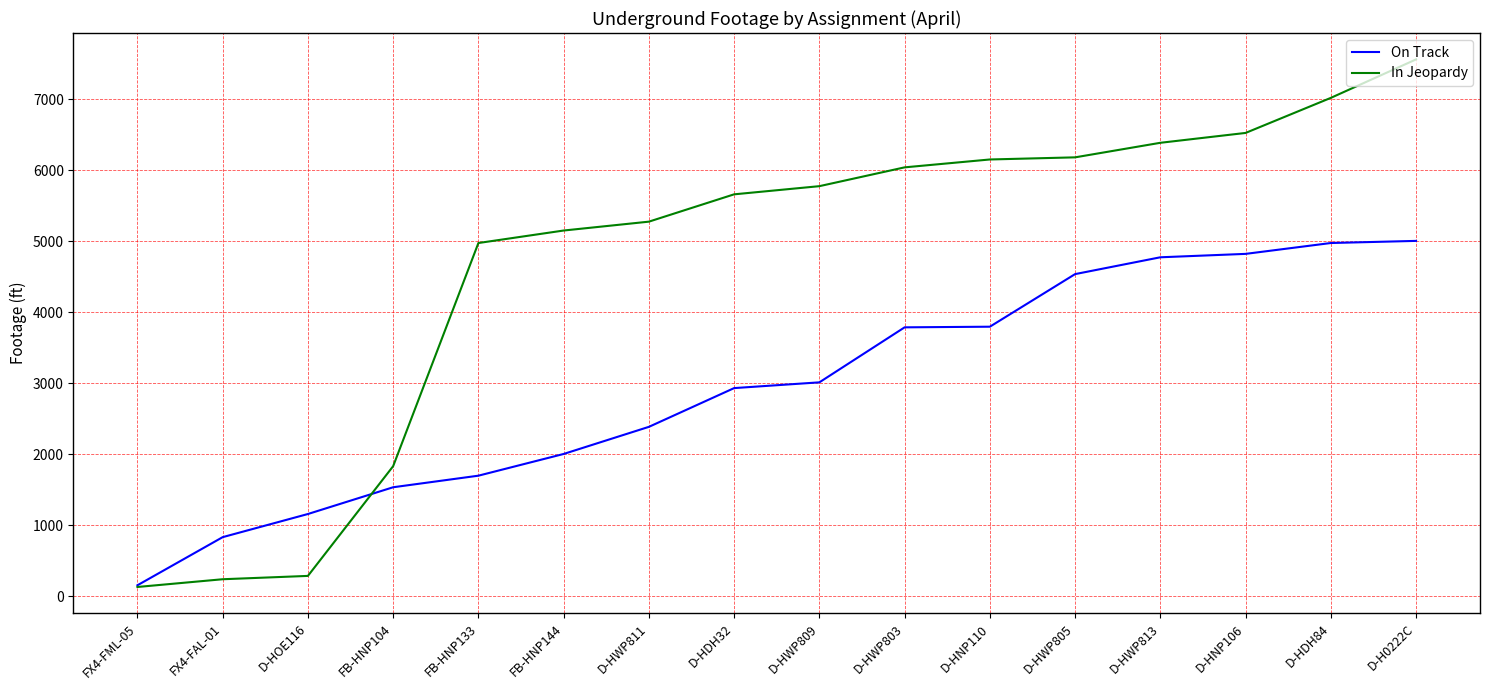

What is the minimum value for On Track?

153